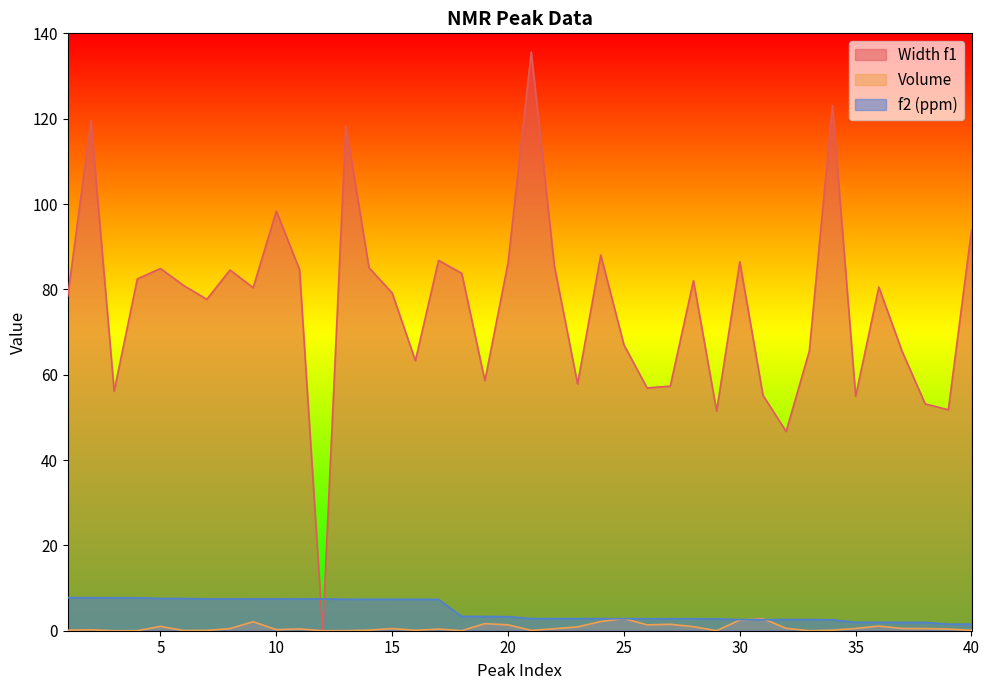

Which category has the lowest value in the Width f1 series?

12